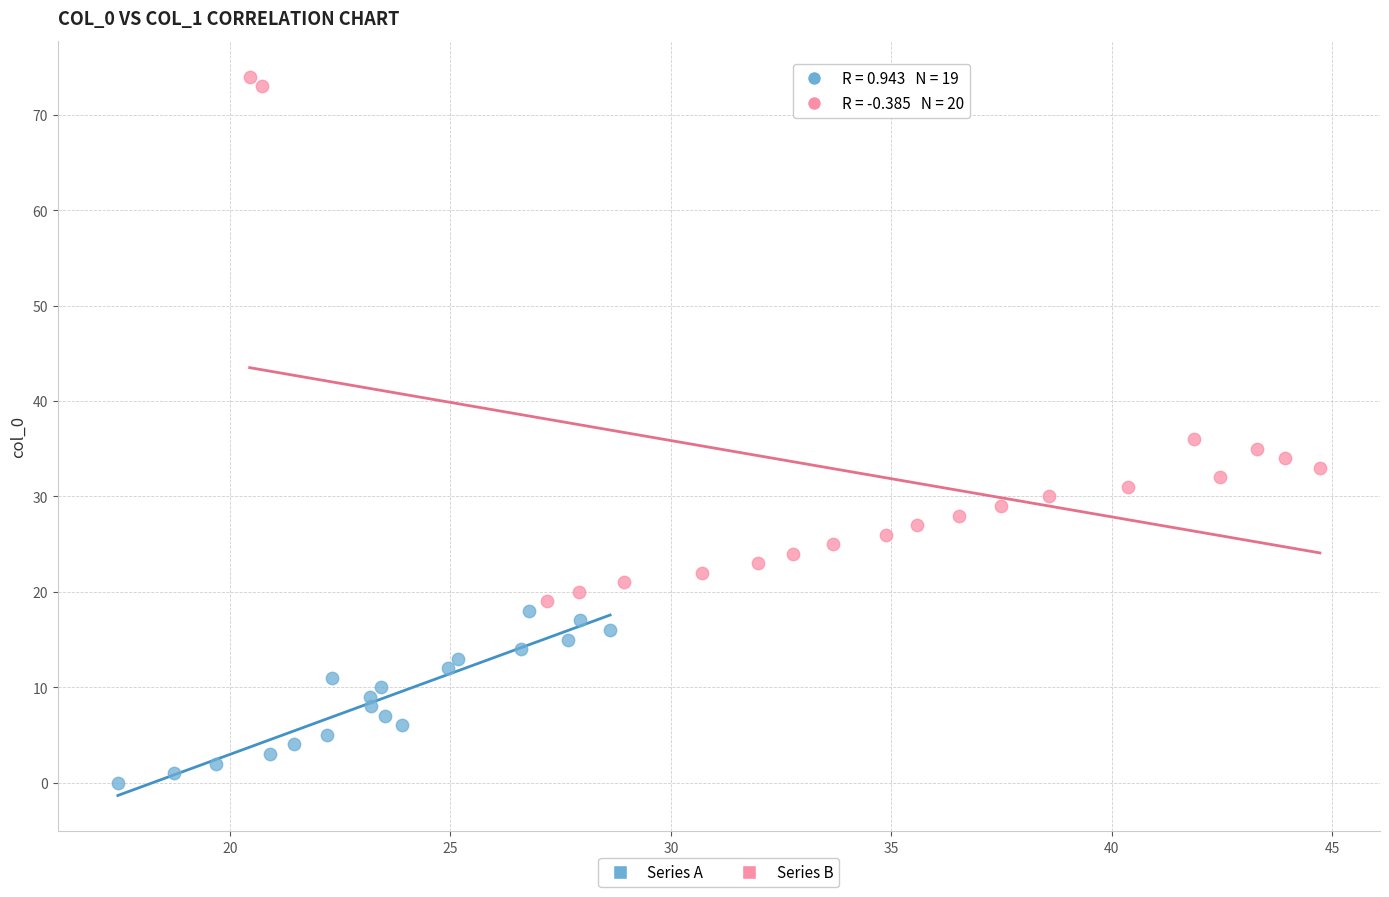

Which series has the widest spread of Y values?

Series B